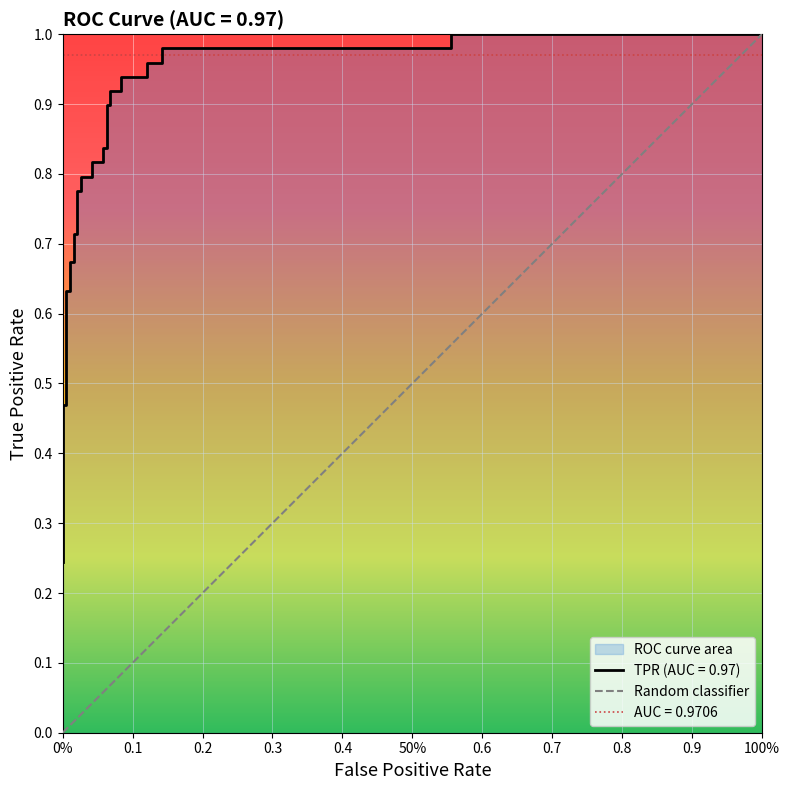

True or false: the data shows -1 at 0%.

False